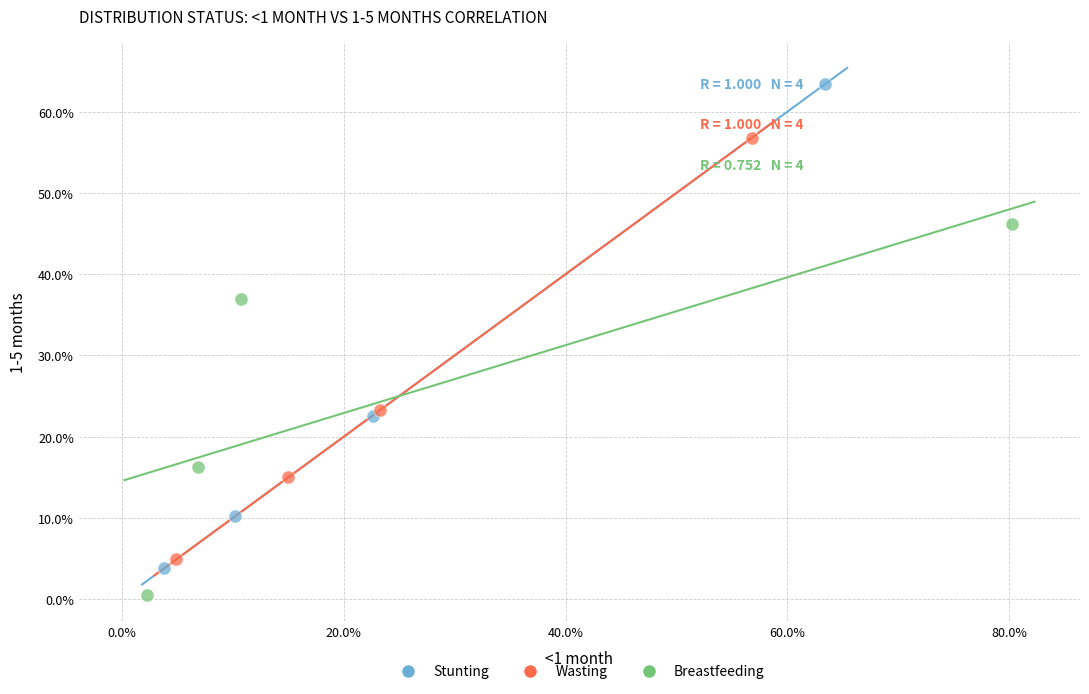

Which series contains the highest Y value?

Stunting